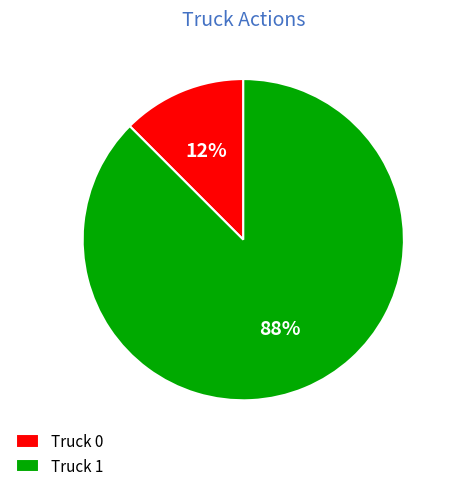

Combined, do Truck 1 and Truck 0 account for over 50%?

Yes